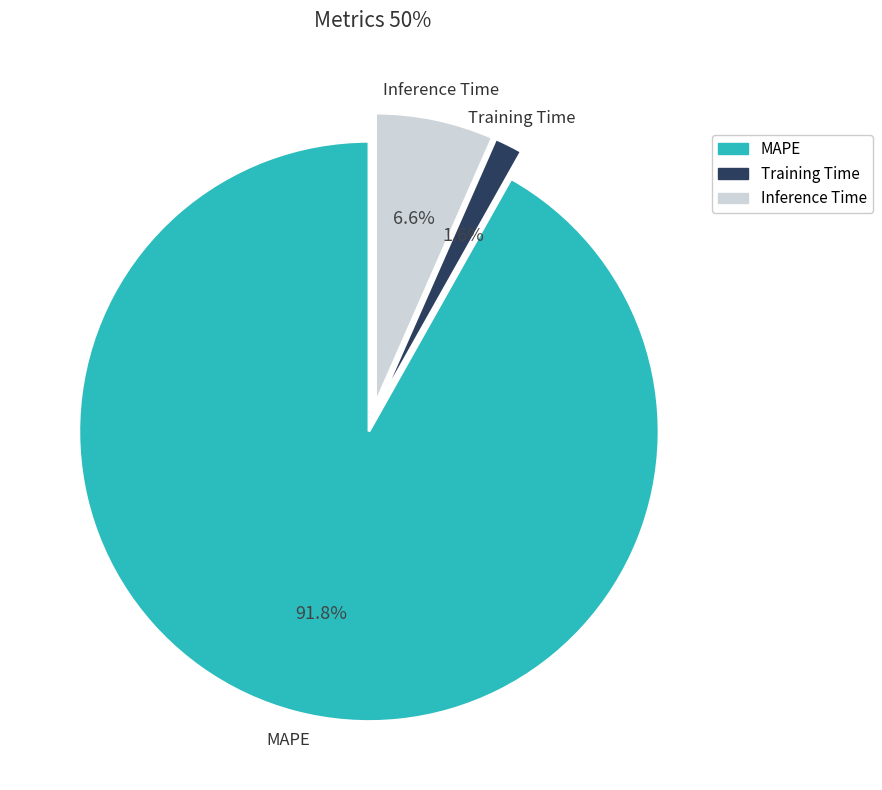

To the nearest percent, what is the difference between the largest and smallest slice percentages?

90%